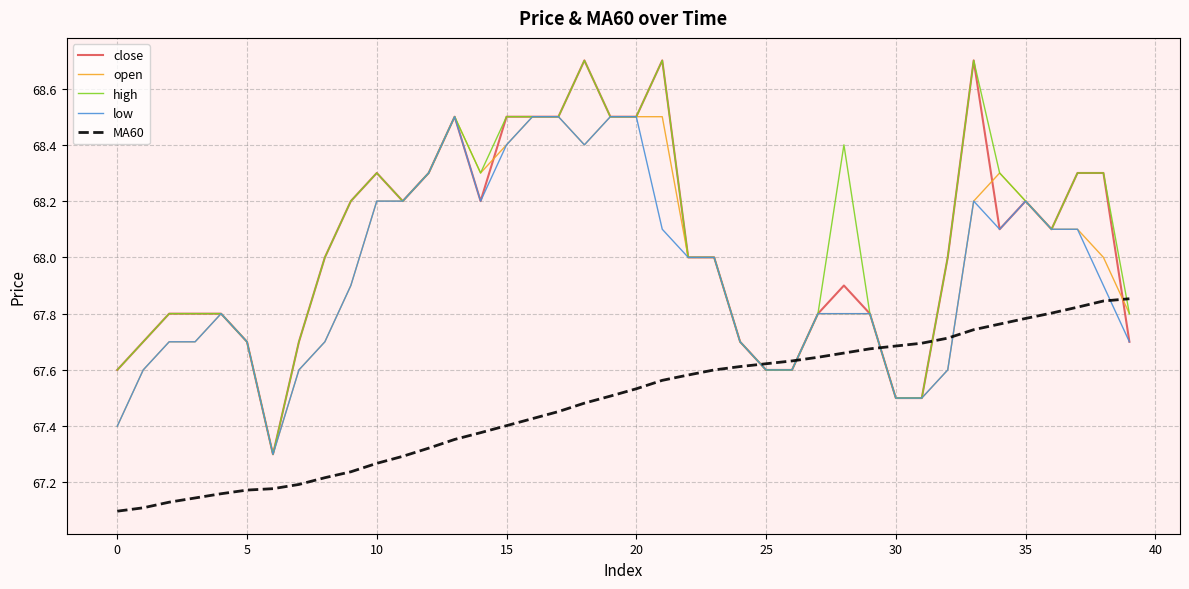

What is the average value of the close series?

68.0